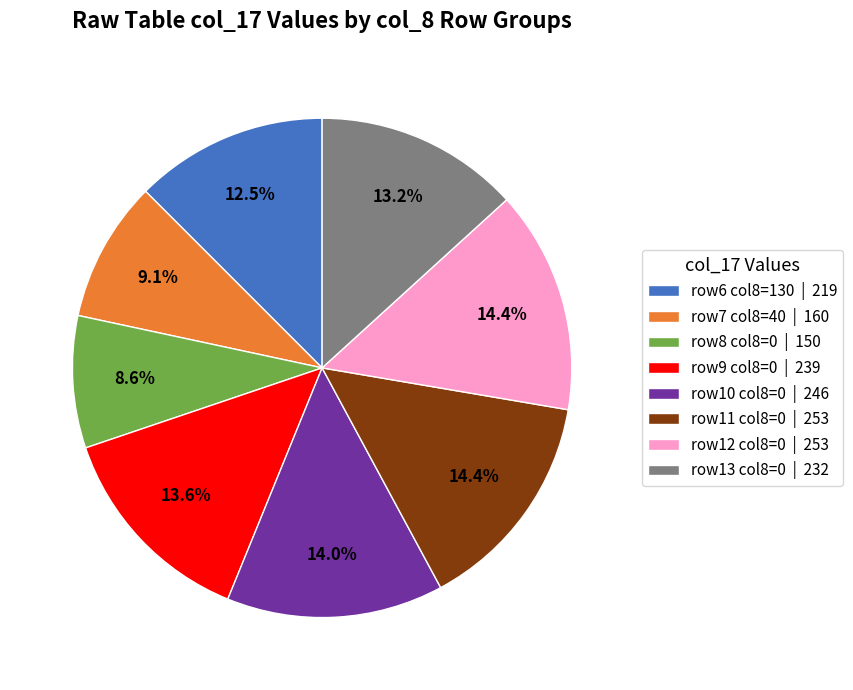

Does any single category account for the majority?

No